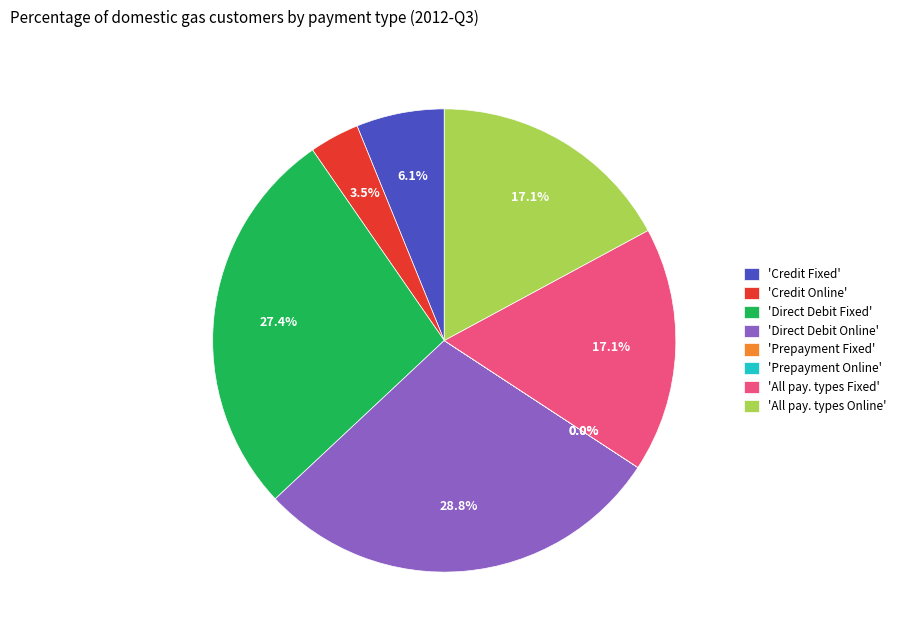

Does any single category account for the majority?

No